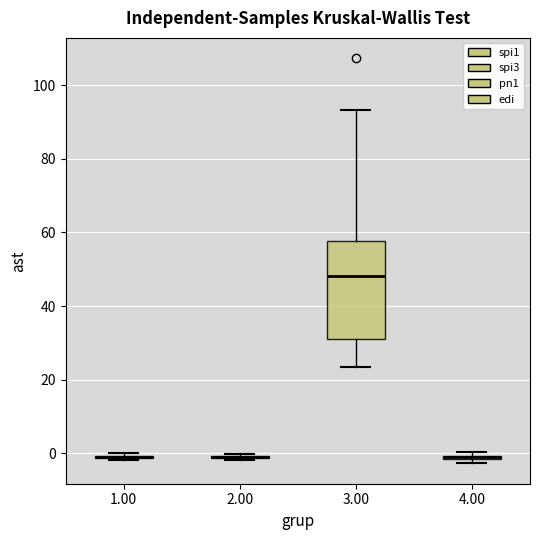

Which box is the tallest, from its lower edge to its upper edge?

3.00